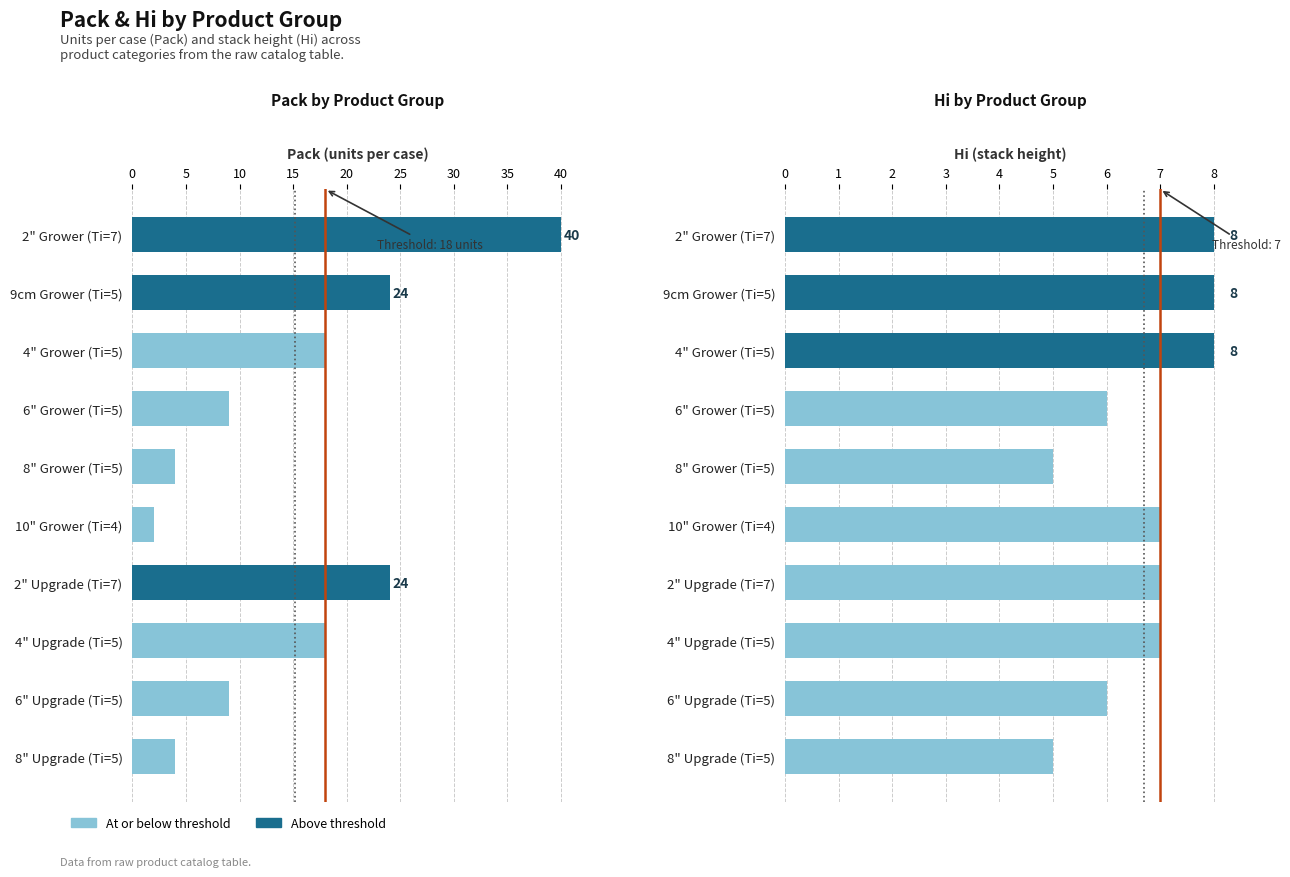

Rank the series by their maximum value, from highest to lowest.

Pack, Hi